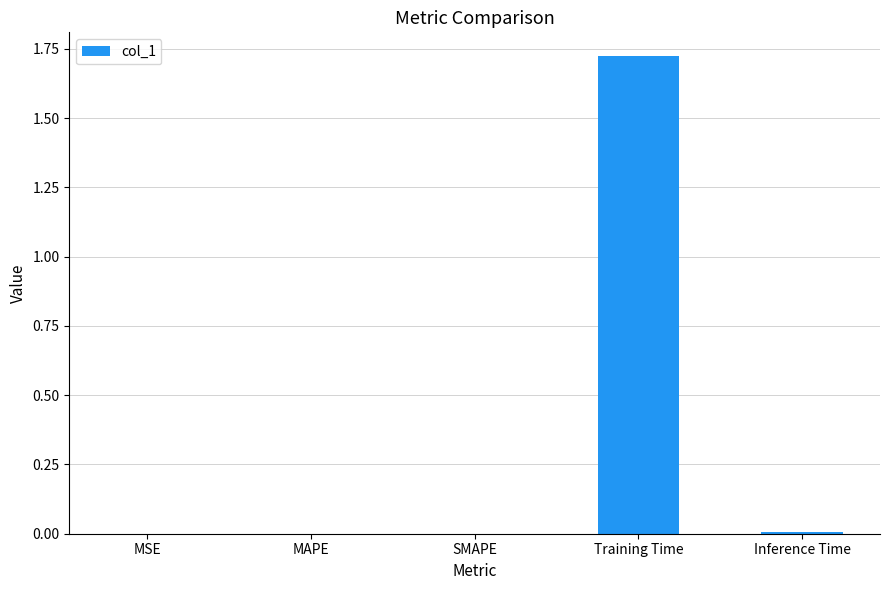

Which category has the highest value across all series?

Training Time